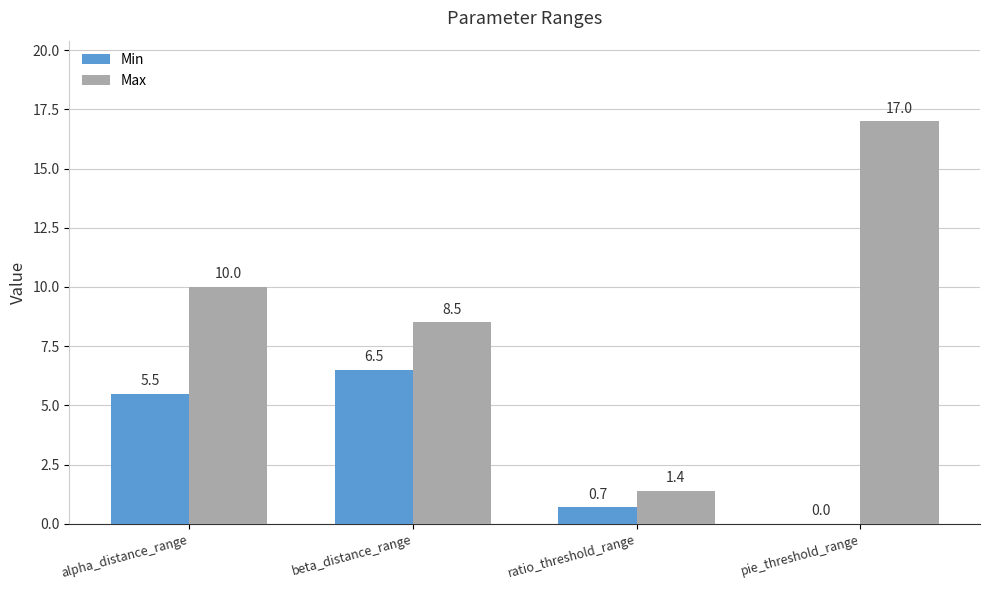

Are the bars horizontal?

No